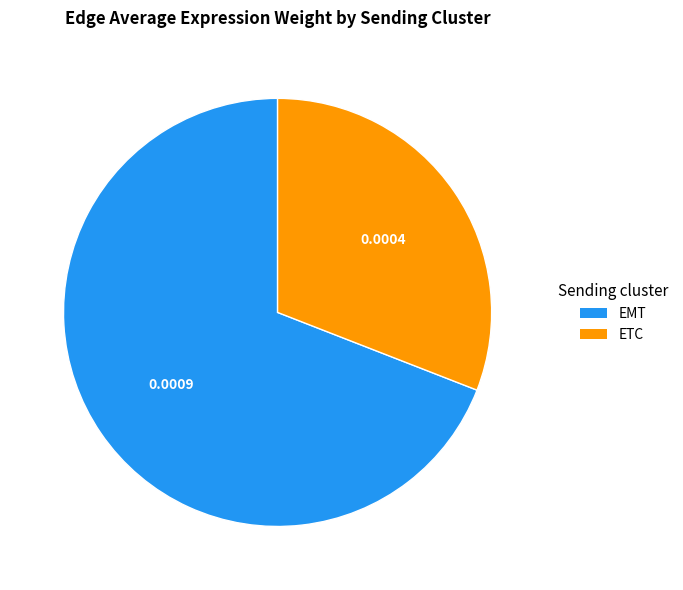

Does any single category account for the majority?

Yes